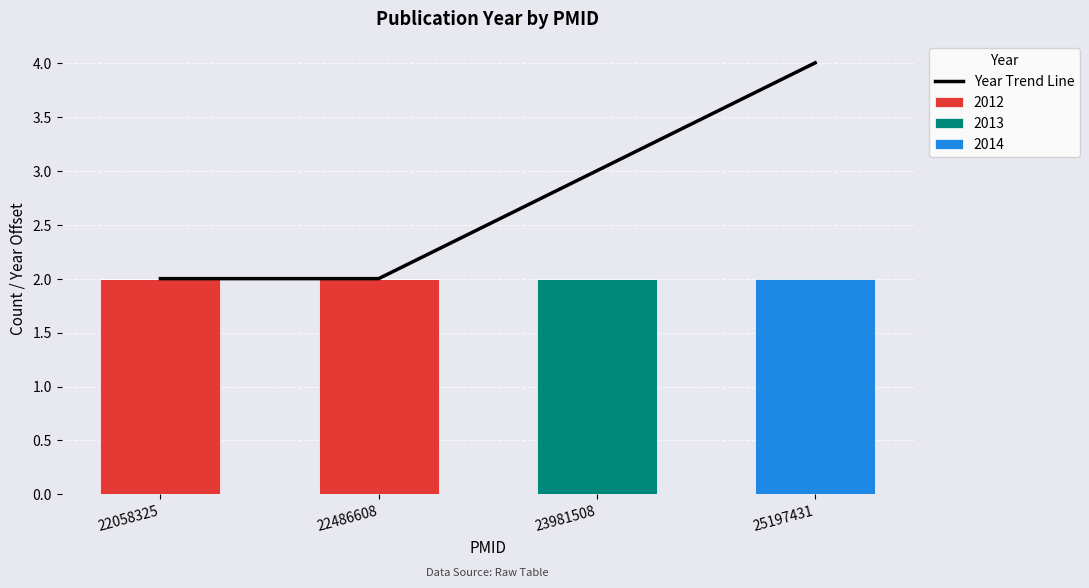

What value does the data have at 25197431?

4